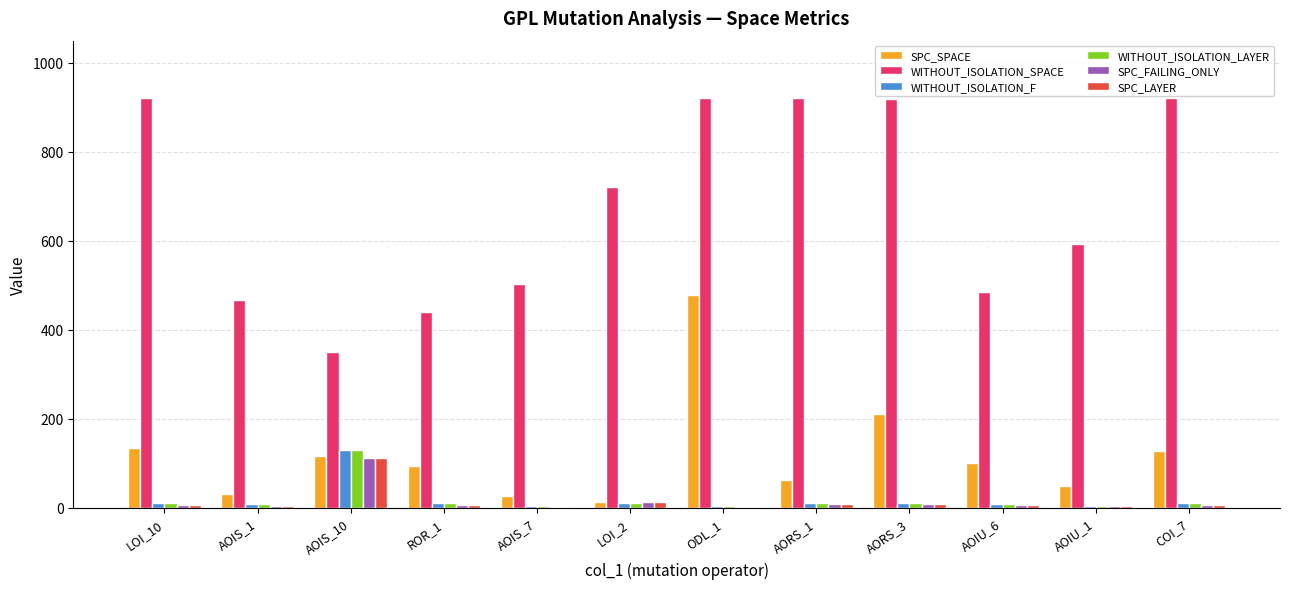

The value of SPC_SPACE at AOIS_1 is 32. True or false?

True